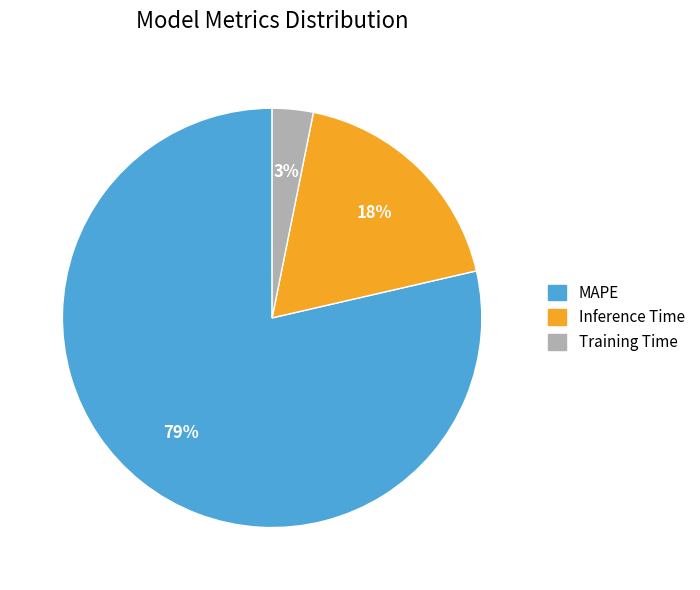

How many segments does this pie chart have?

3